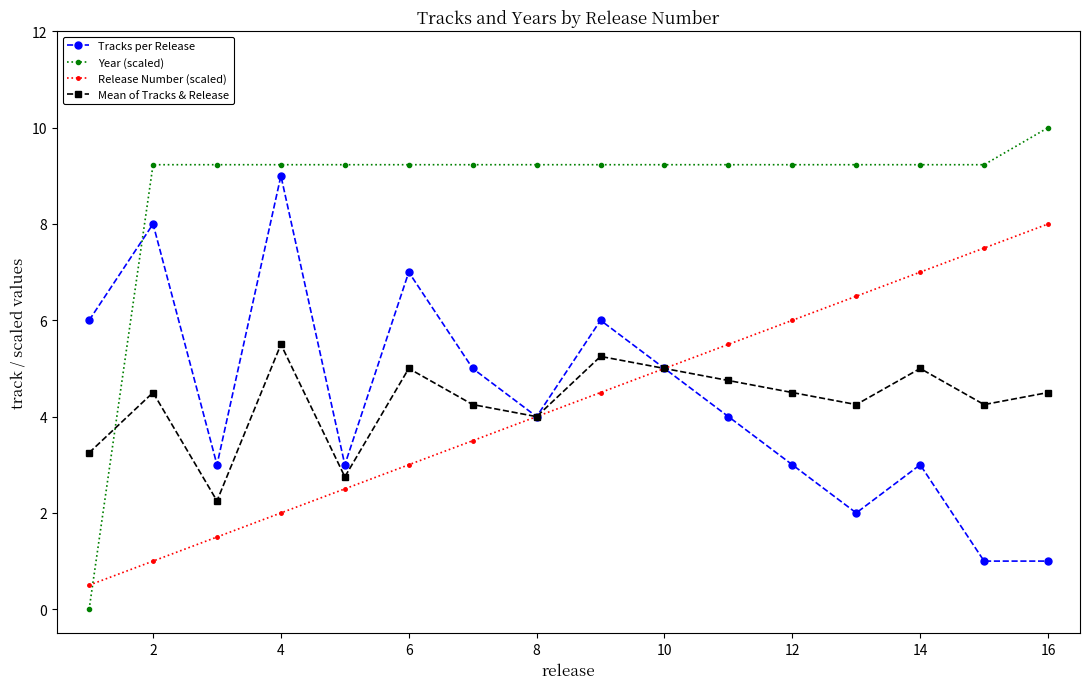

Which series ends up on top after the final intersection of Year (scaled) and Tracks per Release?

Year (scaled)